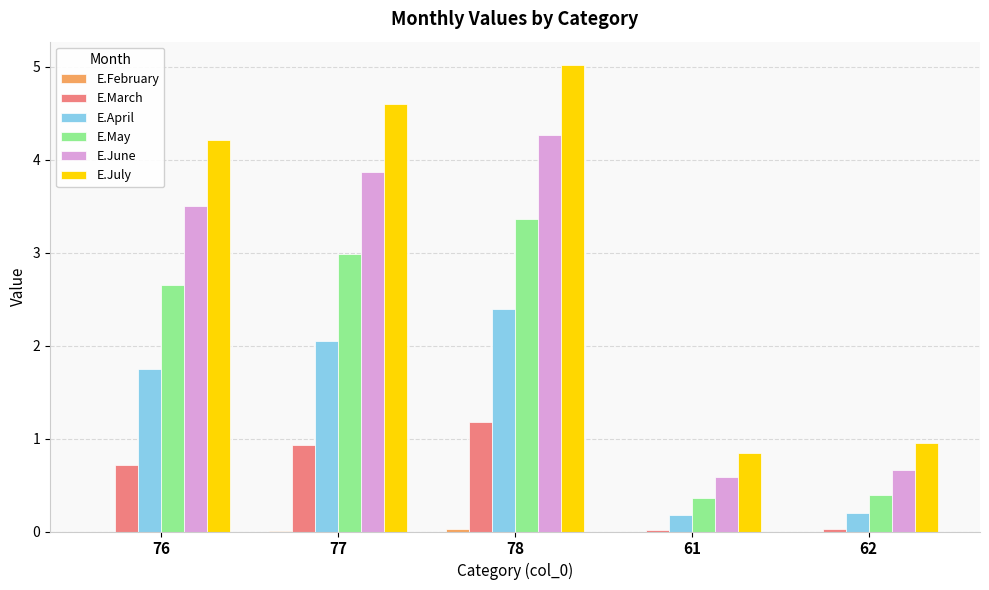

How many categories are shown in the chart?

5